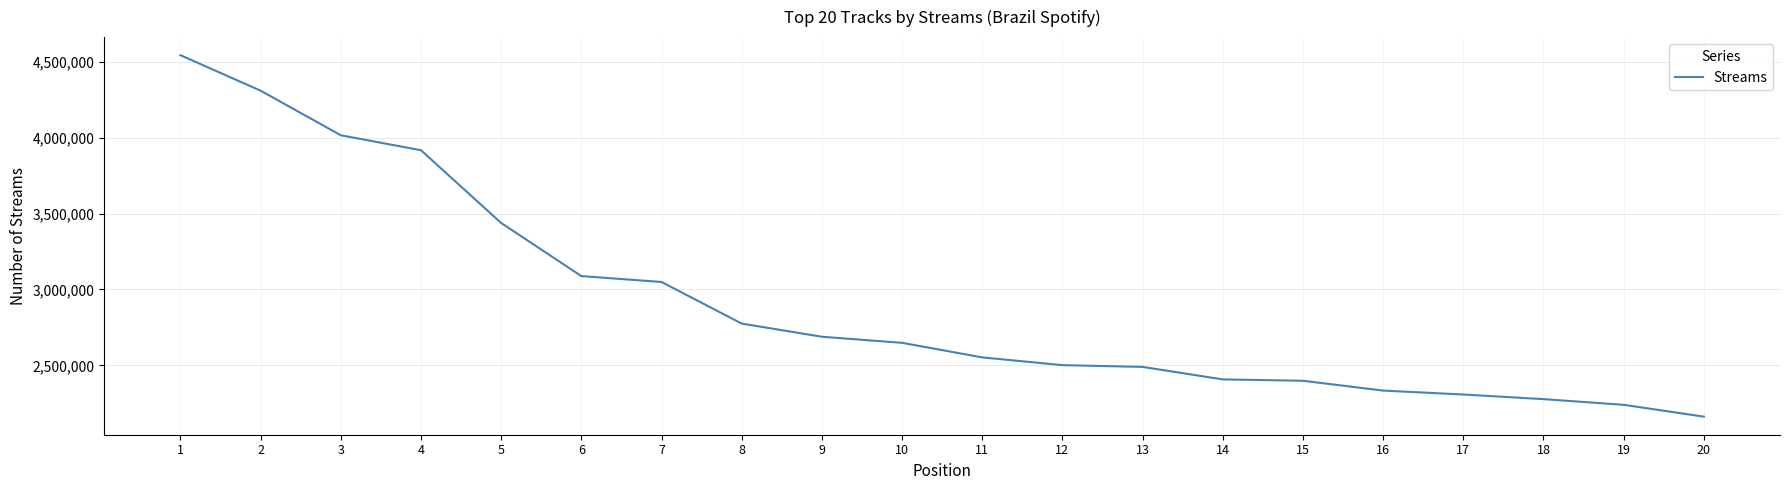

At which category does the chart reach its minimum across all series?

20